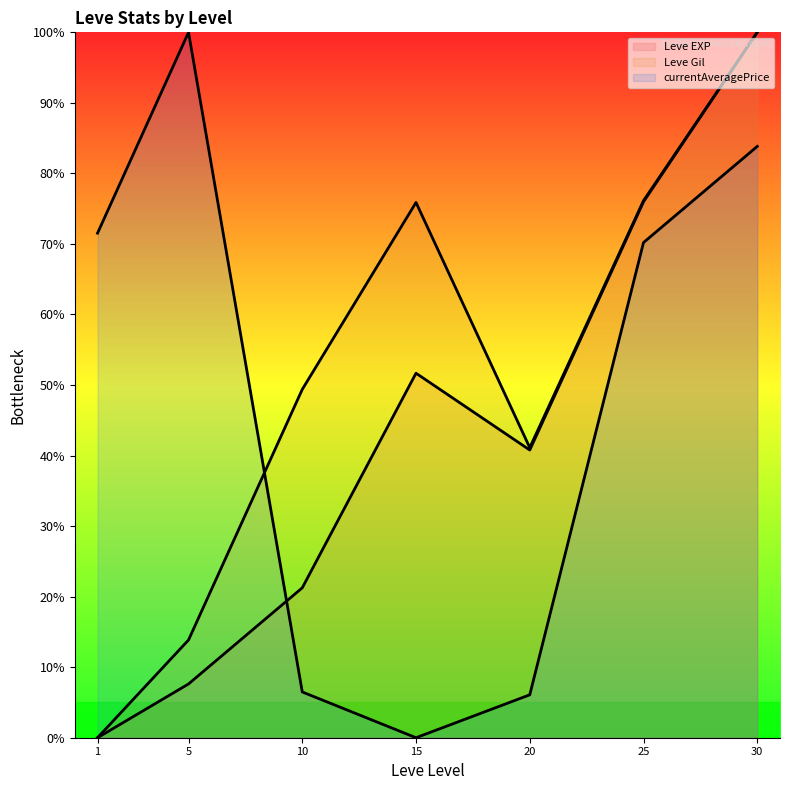

What is the sum of the Leve Gil line values at 30 and 15?

175.9